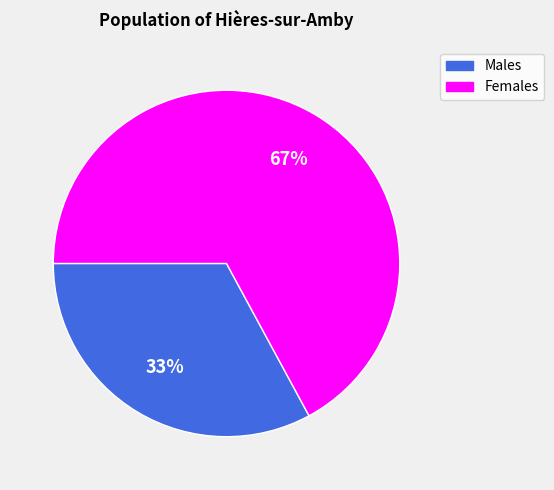

Is there a majority slice in this chart?

Yes